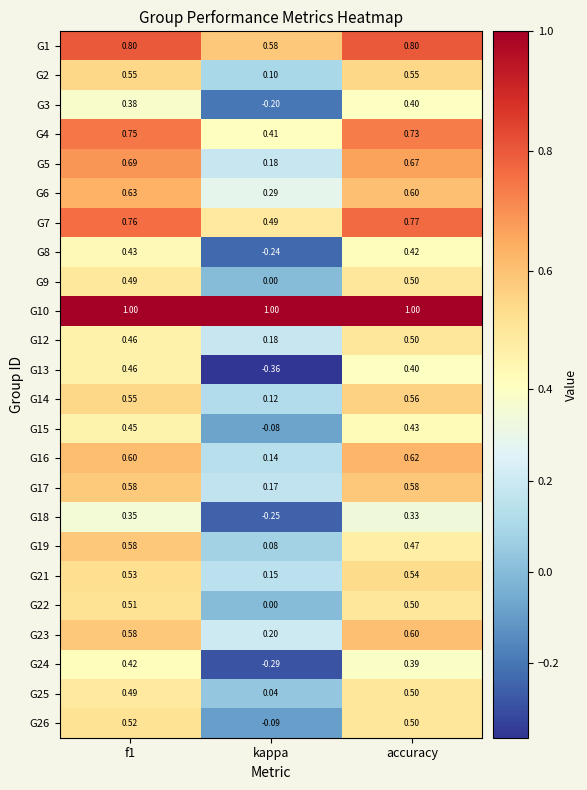

At which label is G19 closest to 0?

kappa